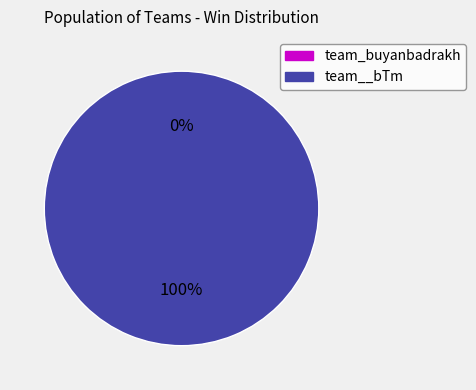

The team__bTm slice represents 99% of the pie. True or false?

False